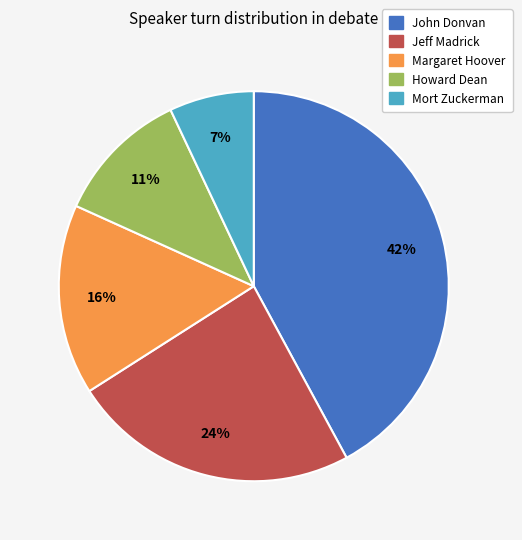

Rank the categories by value from lowest to highest.

Mort Zuckerman, Howard Dean, Margaret Hoover, Jeff Madrick, John Donvan